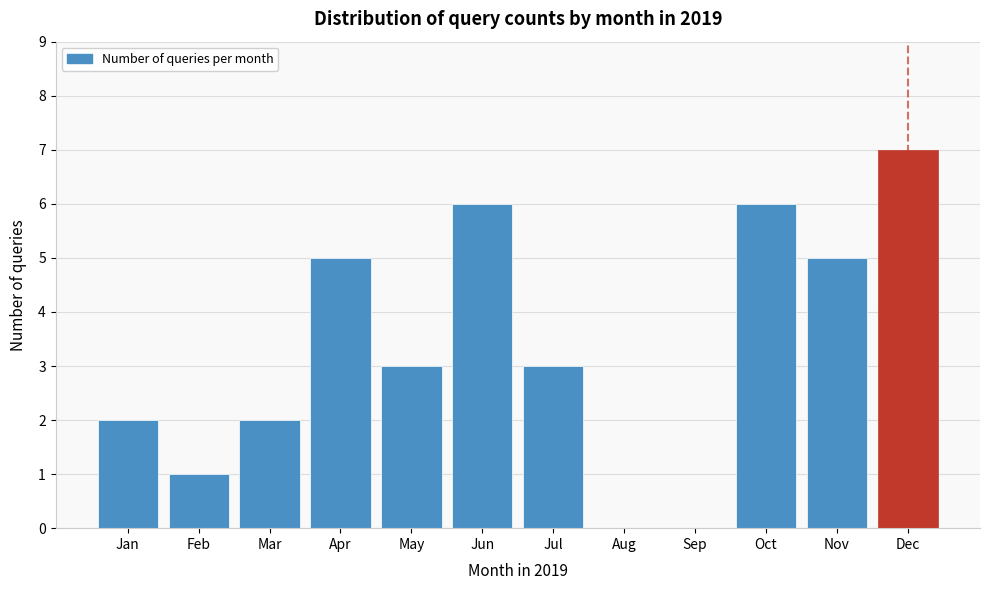

Reading right to left, extract all data points from this chart.

Dec=7	Nov=5	Oct=6	Sep=0	Aug=0	Jul=3	Jun=6	May=3	Apr=5	Mar=2	Feb=1	Jan=2